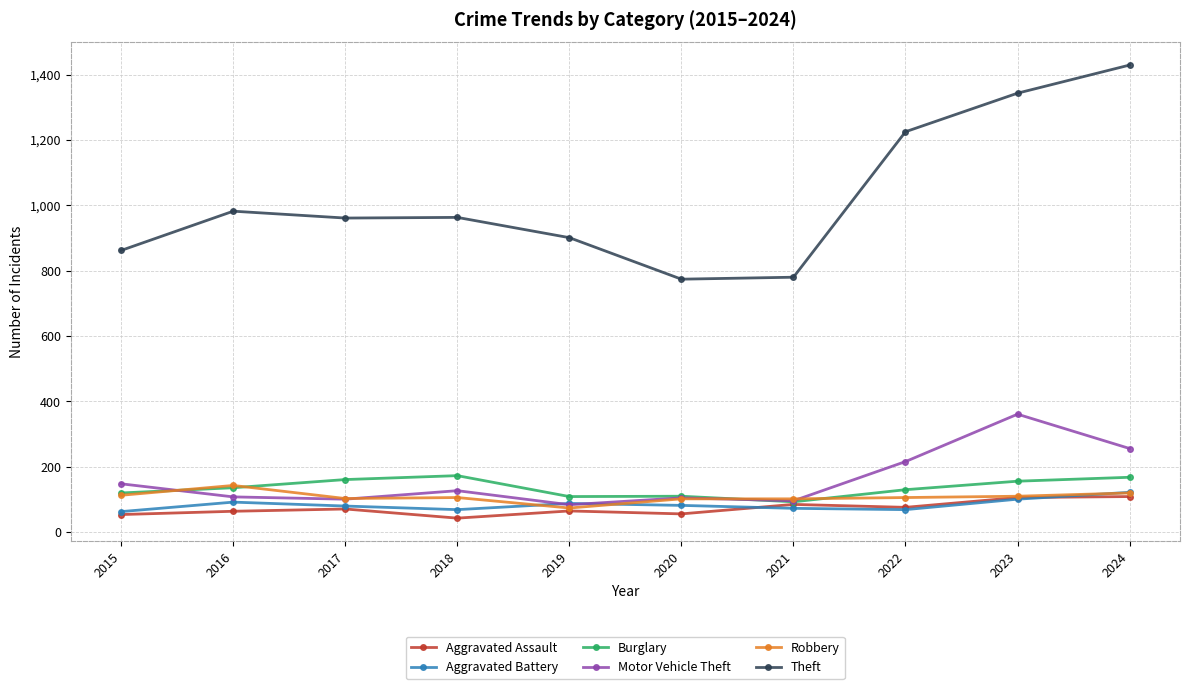

Which series ends up on top after the final intersection of Motor Vehicle Theft and Burglary?

Motor Vehicle Theft